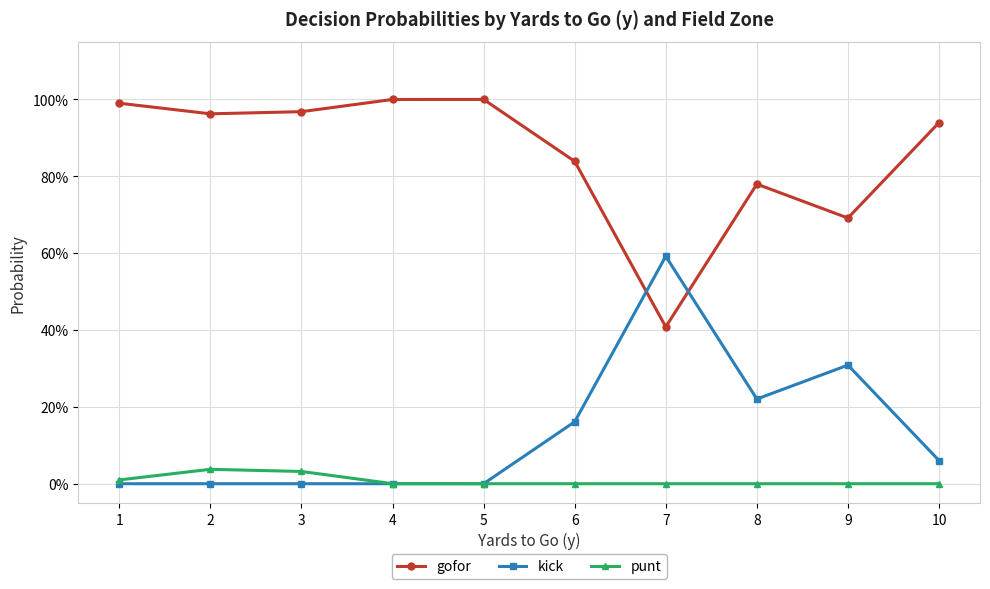

Does the chart have visible grid lines?

Yes